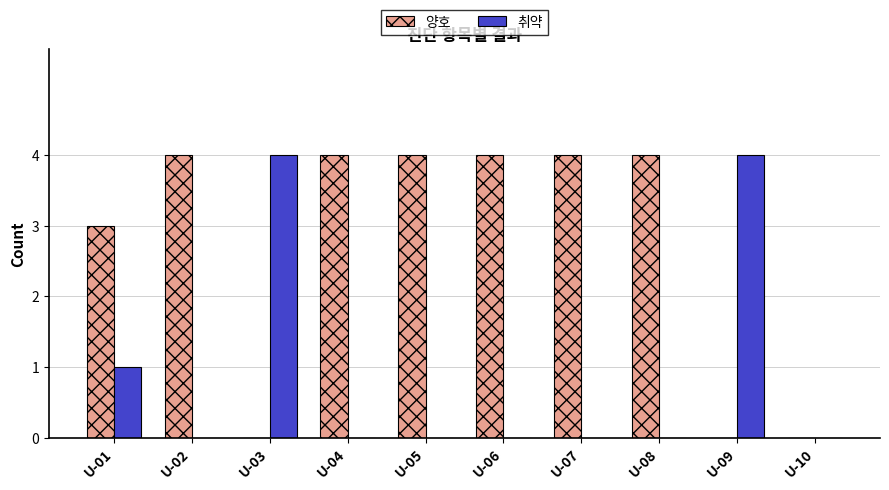

Which series has the largest total across all categories?

양호